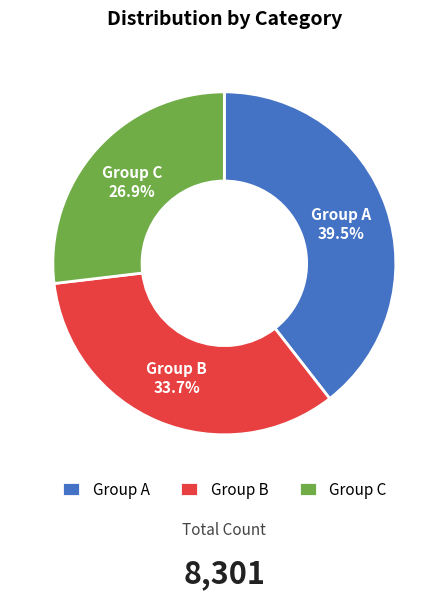

What is the largest slice in the pie chart?

Group A